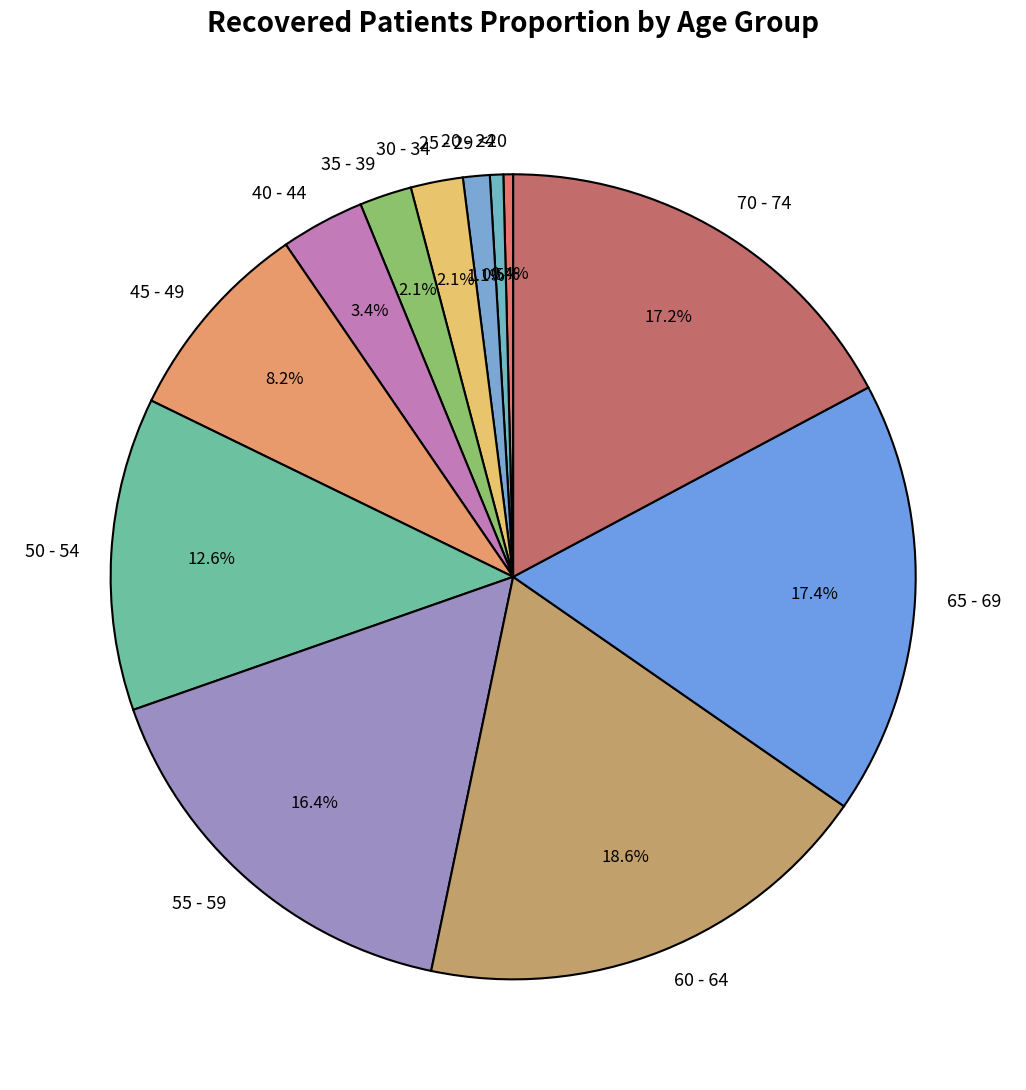

To the nearest percent, what is the difference between the largest and smallest slice percentages?

18%